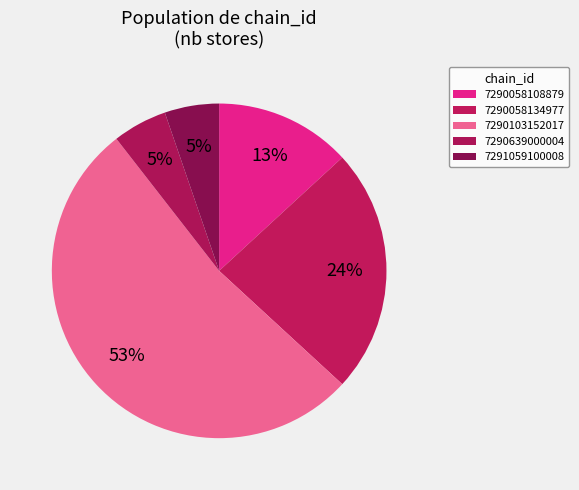

What portion of the pie excludes 7291059100008?

94.7%